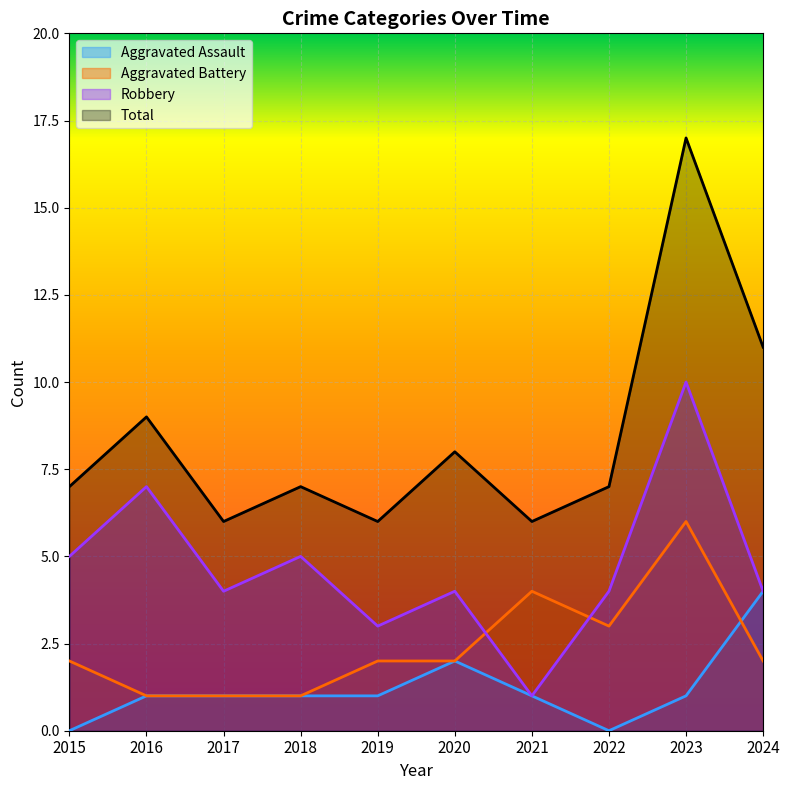

True or false: Robbery and Total cross at least once.

False